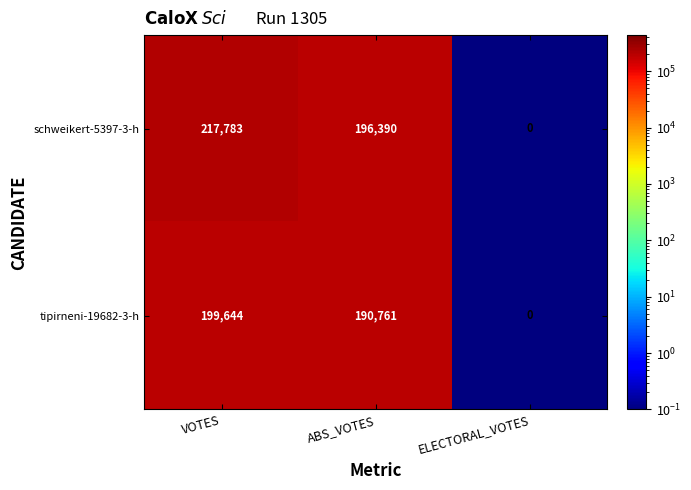

Is it true that schweikert-5397-3-h equals 196390 at ABS_VOTES?

True